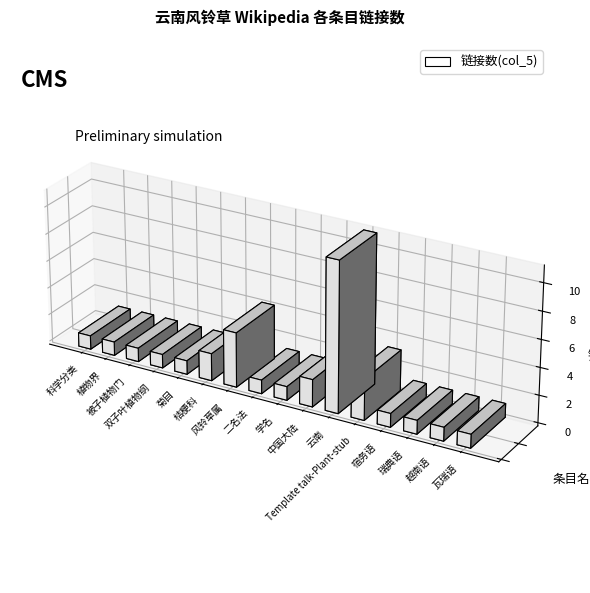

What is the average value?

2